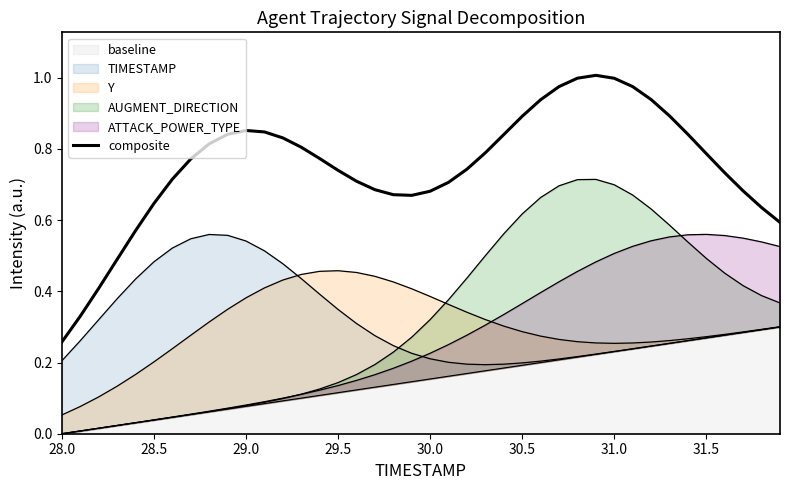

What is the greatest value displayed?

1.0